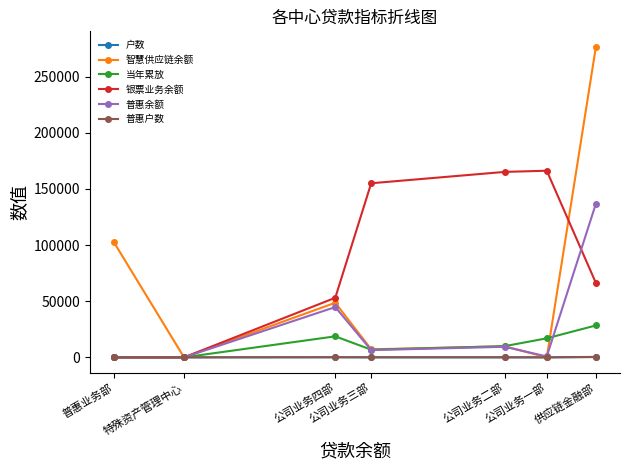

Does the chart have visible grid lines?

No